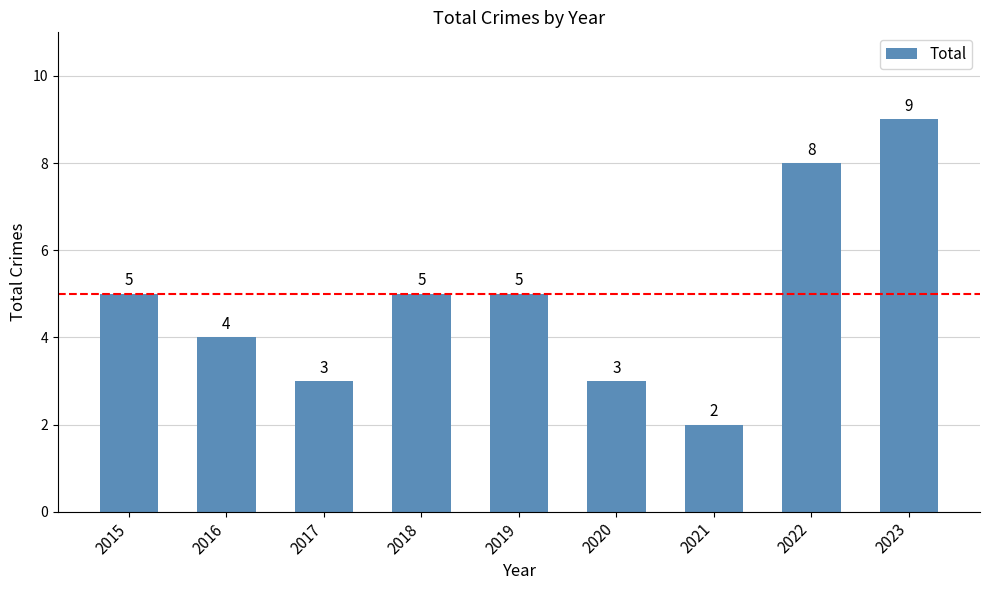

Read the value at 2015.

5